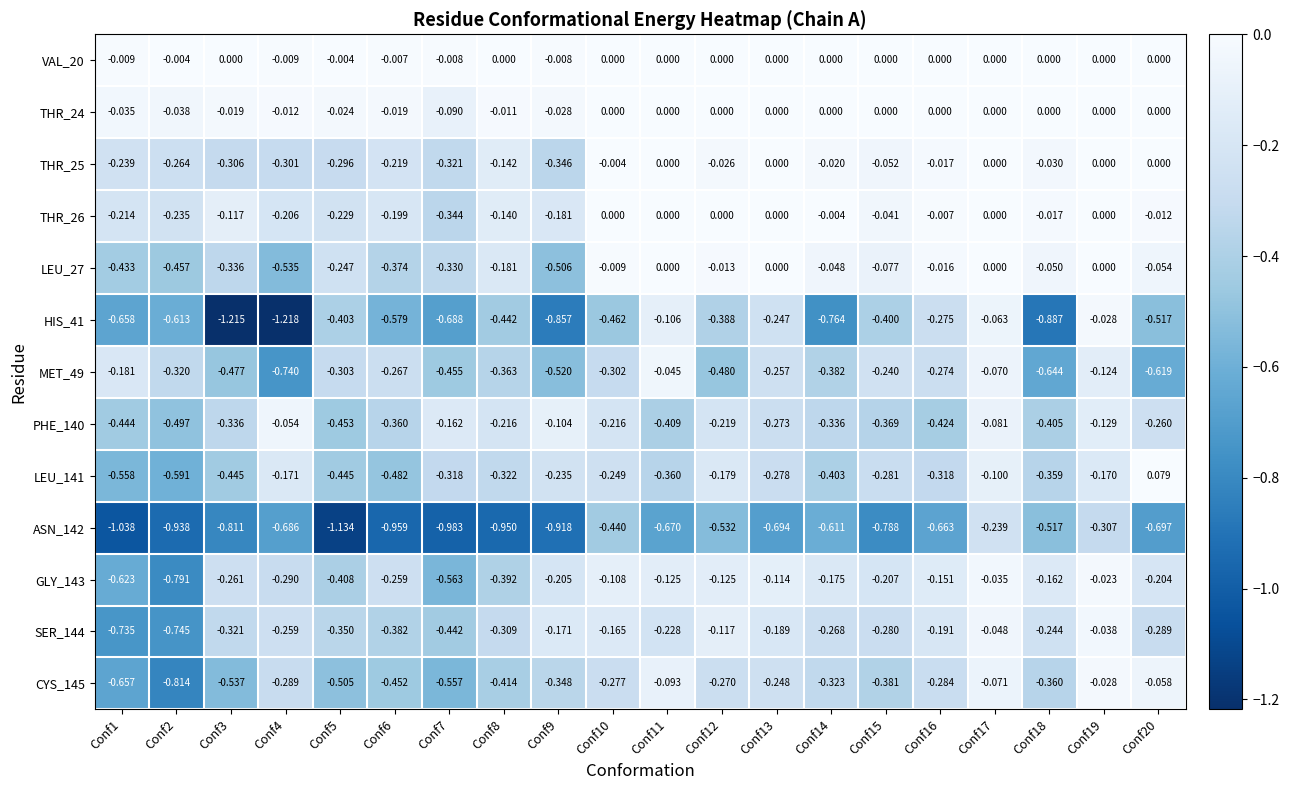

Is the value of MET_49 at Conf5 greater than the value of THR_24 at Conf15?

No